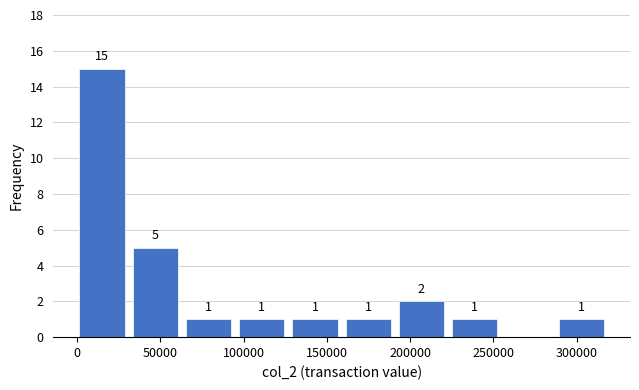

Over which range of the x-axis is the bar tallest?

0 to 35000